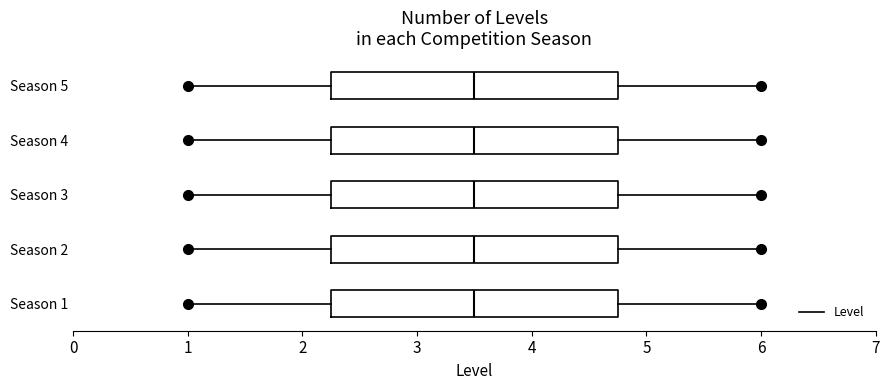

Reading bottom to top, transcribe this box plot: for each box, give where its median line is, the range the box spans, and where its two whiskers end, as read against the x-axis. The values are not printed on the chart, so give them approximately, as read against the axis.

Season 1: median 3.5, box 2.3 to 4.8, whiskers 1.0 to 6.0
Season 2: median 3.5, box 2.3 to 4.8, whiskers 1.0 to 6.0
Season 3: median 3.5, box 2.3 to 4.8, whiskers 1.0 to 6.0
Season 4: median 3.5, box 2.3 to 4.8, whiskers 1.0 to 6.0
Season 5: median 3.5, box 2.3 to 4.8, whiskers 1.0 to 6.0